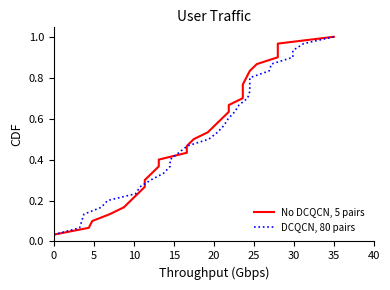

What is the average value of the No DCQCN, 5 pairs series?

0.5